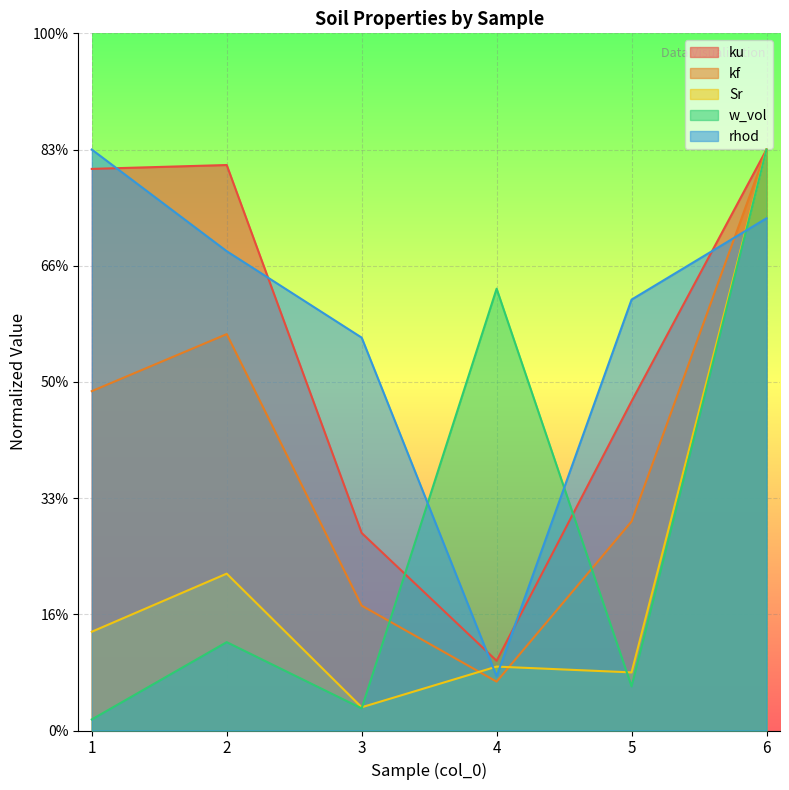

Reading left to right, extract all data points from this chart.

ku: 2.4	2.4	0.9	0.3	1.4	2.5
kf: 1.5	1.7	0.5	0.2	0.9	2.5
Sr: 0.4	0.7	0.1	0.3	0.2	2.5
w_vol: 0.0	0.4	0.1	1.9	0.2	2.5
rhod: 2.5	2.1	1.7	0.2	1.9	2.2